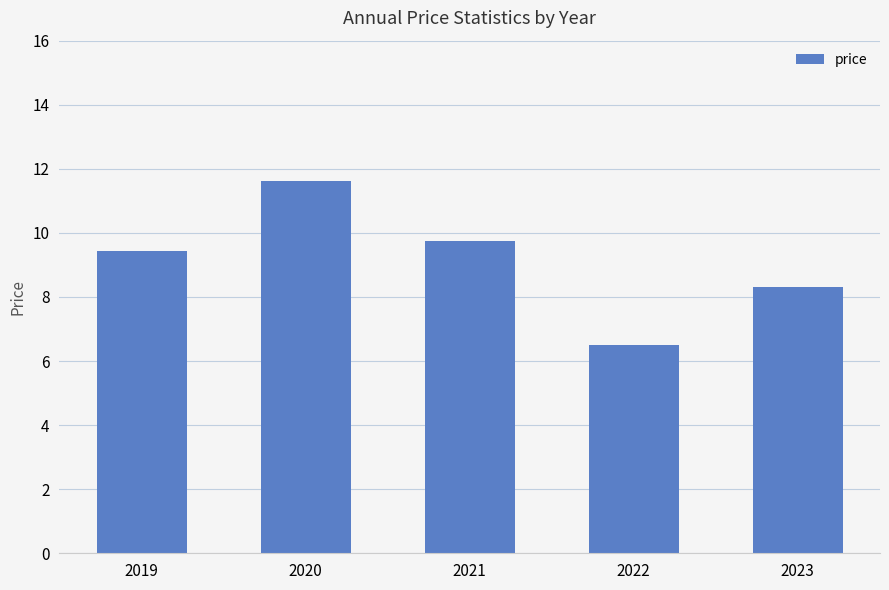

How many data points does each series have?

5